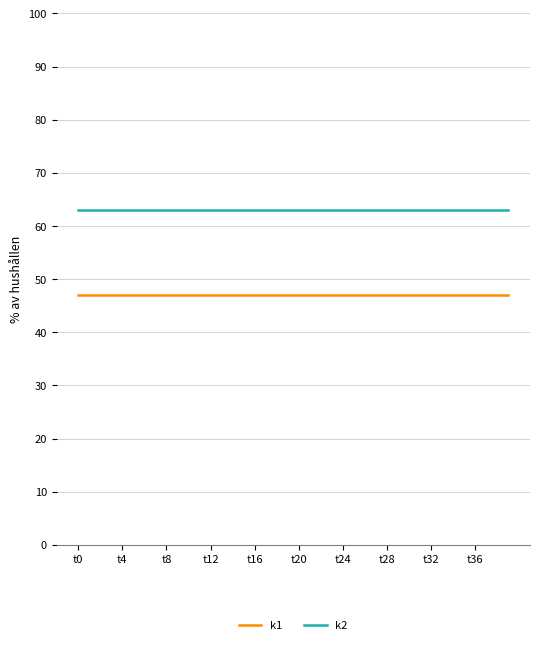

What is the maximum value for k2?

63